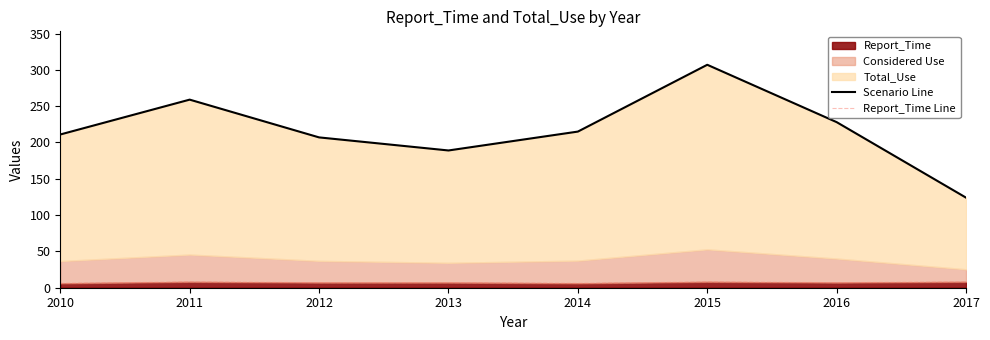

What is the maximum value for Report_Time?

8